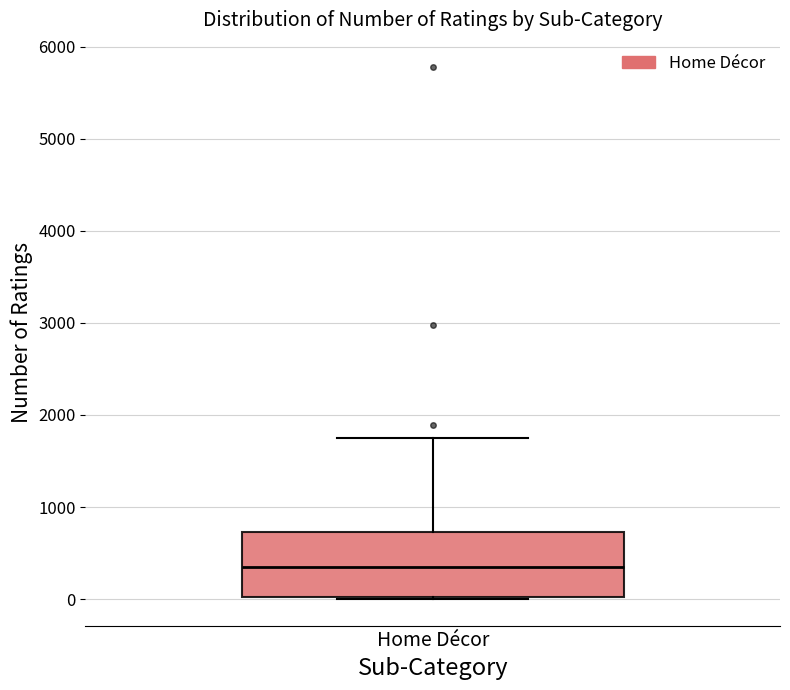

Where does the upper whisker of the box for Home Décor end on the y-axis? The values are not printed on the chart, so give them approximately, as read against the axis.

1800